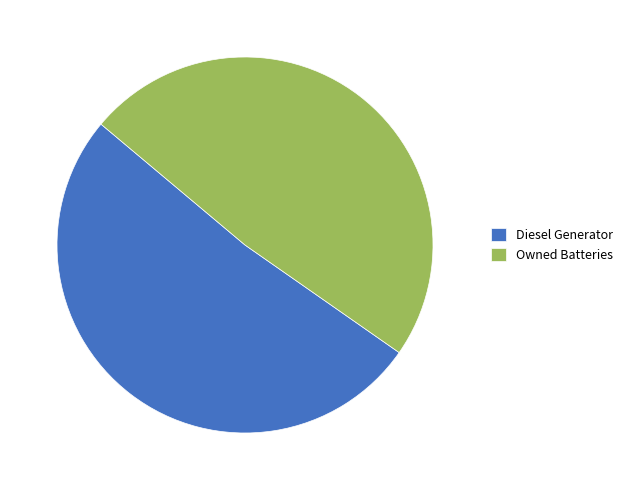

Count the number of slices in the pie.

2